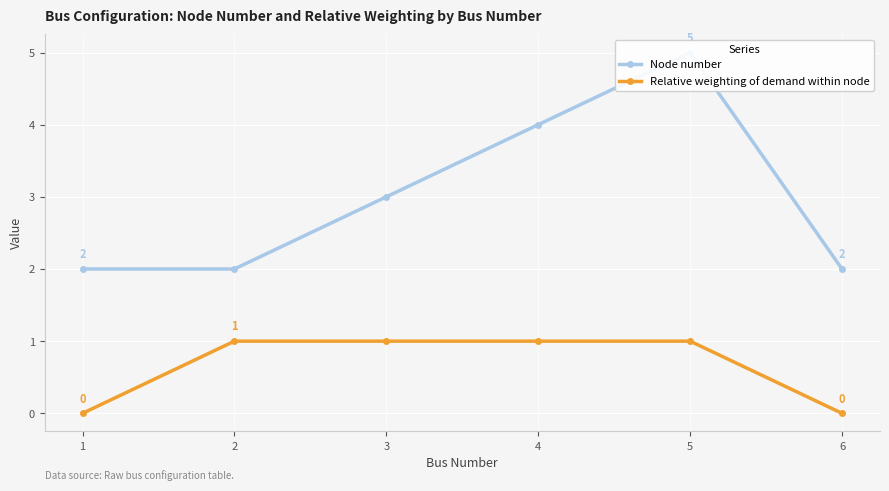

True or false: Relative weighting of demand within node and Node number cross at least once.

False